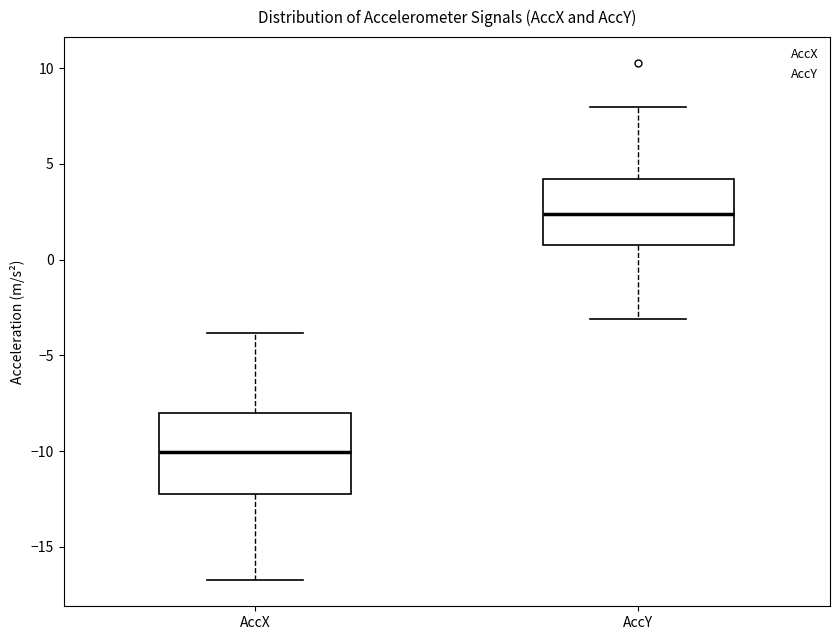

Which box has the highest median line?

AccY